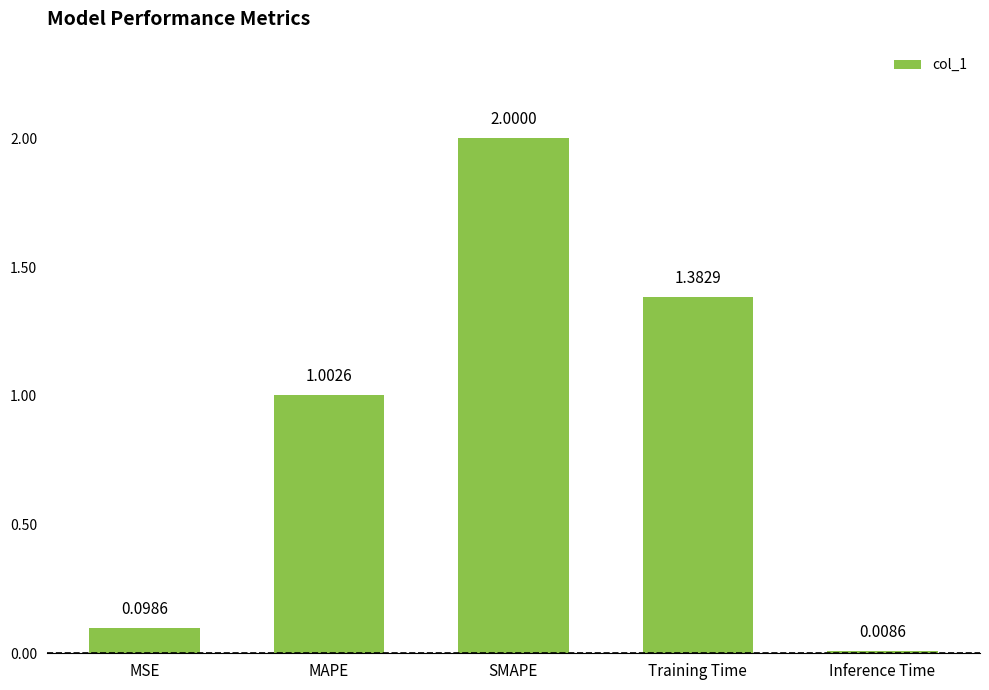

What is the sum of all values?

4.5